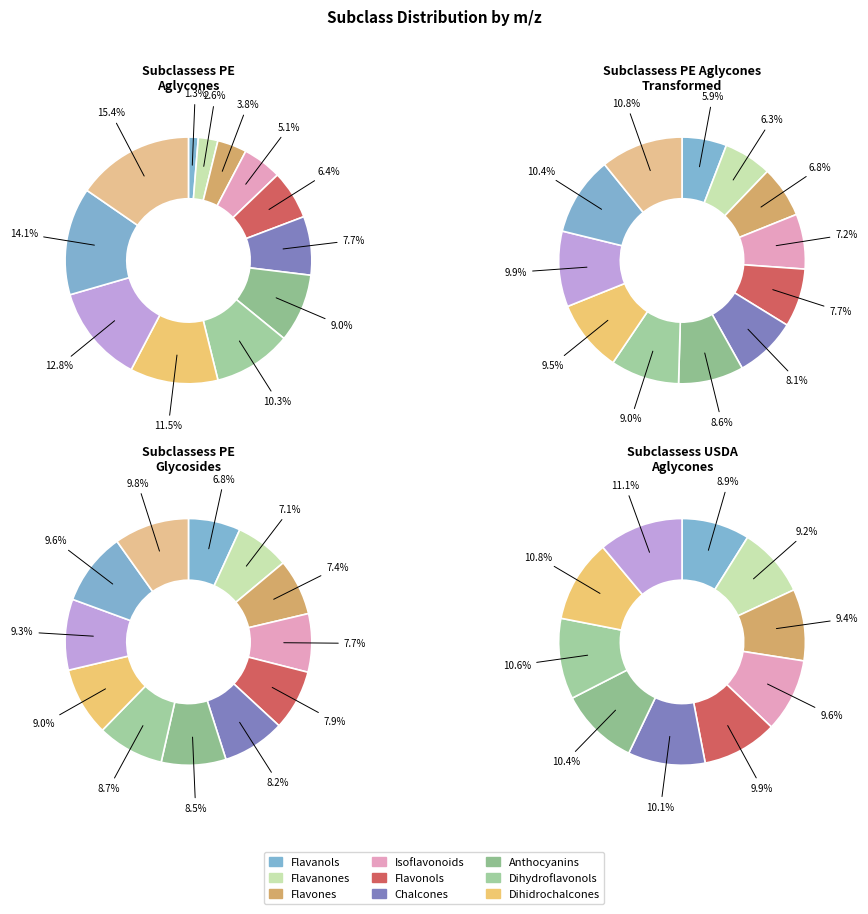

Combined, do m/z 1 and m/z 11 account for over 50%?

No